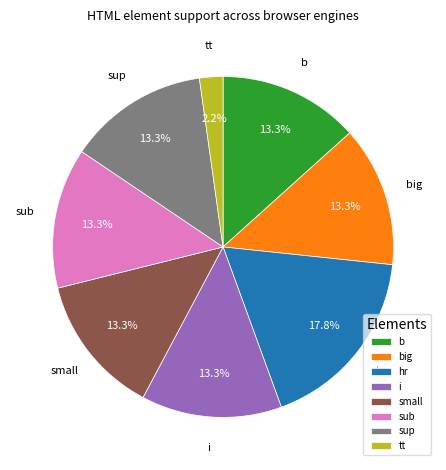

Is there a majority slice in this chart?

No